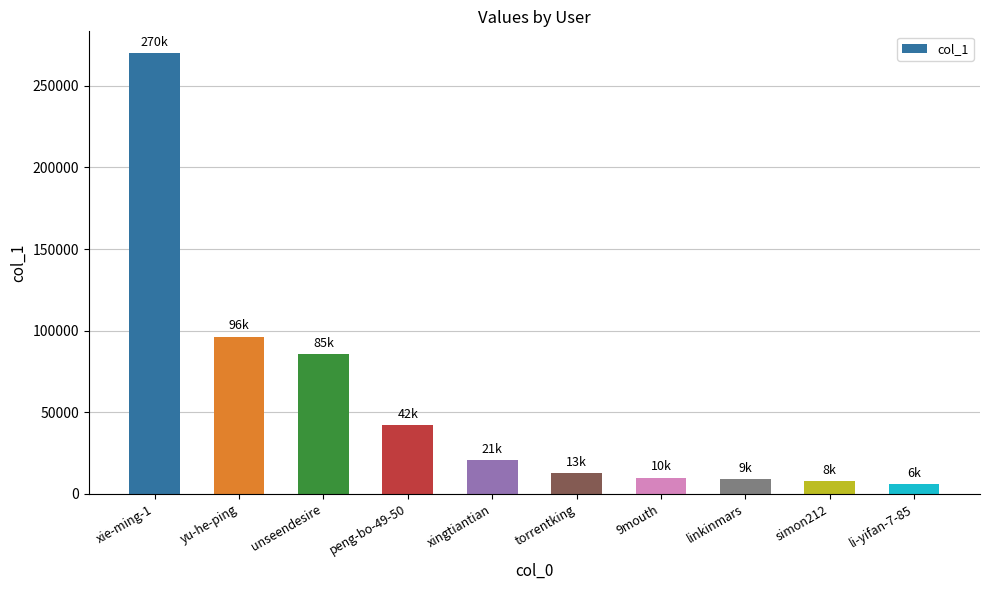

What is the greatest value displayed?

269914